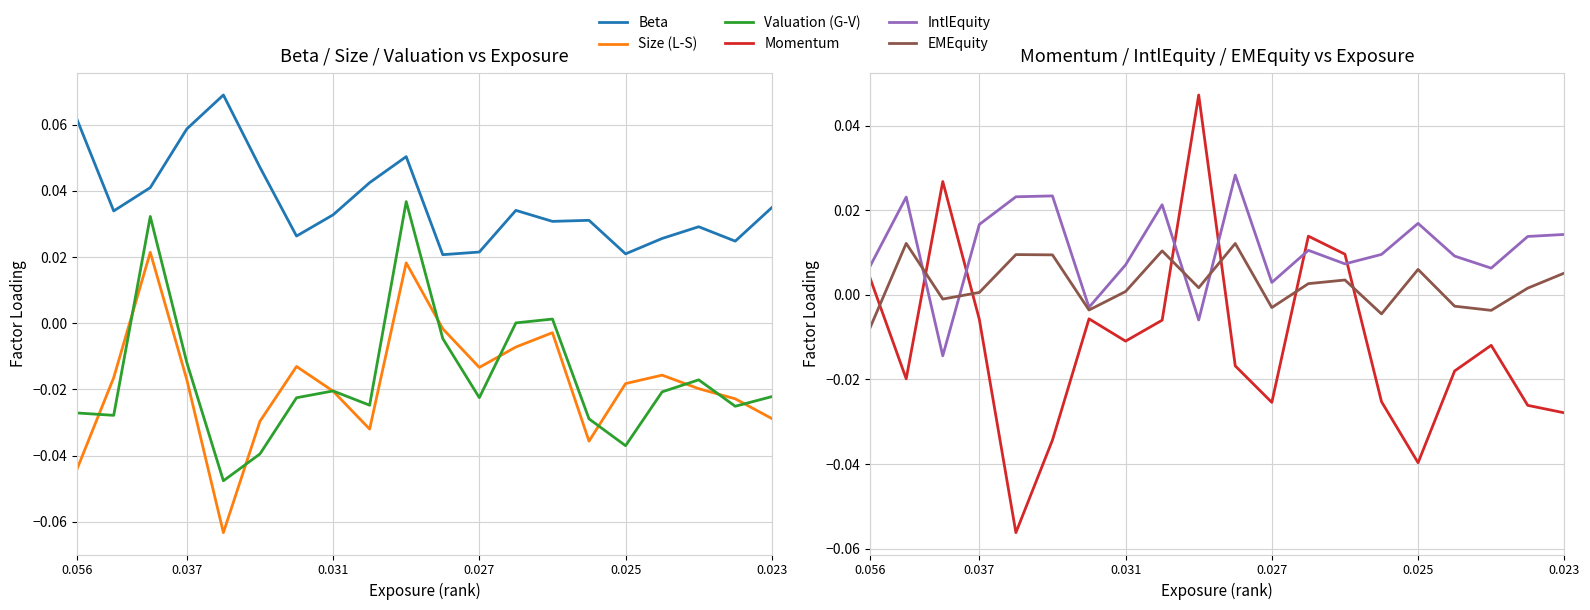

Which series has the largest range (max minus min)?

Momentum